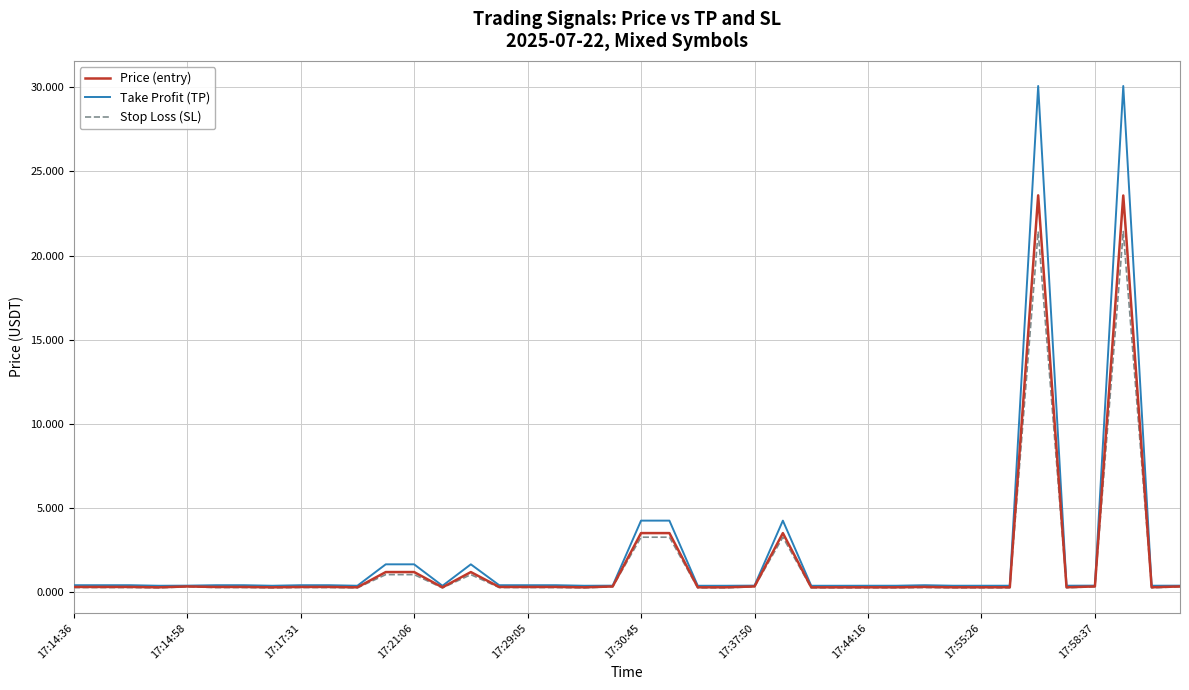

Rank the series by their maximum value, from highest to lowest.

Take Profit (TP), Price (entry), Stop Loss (SL)